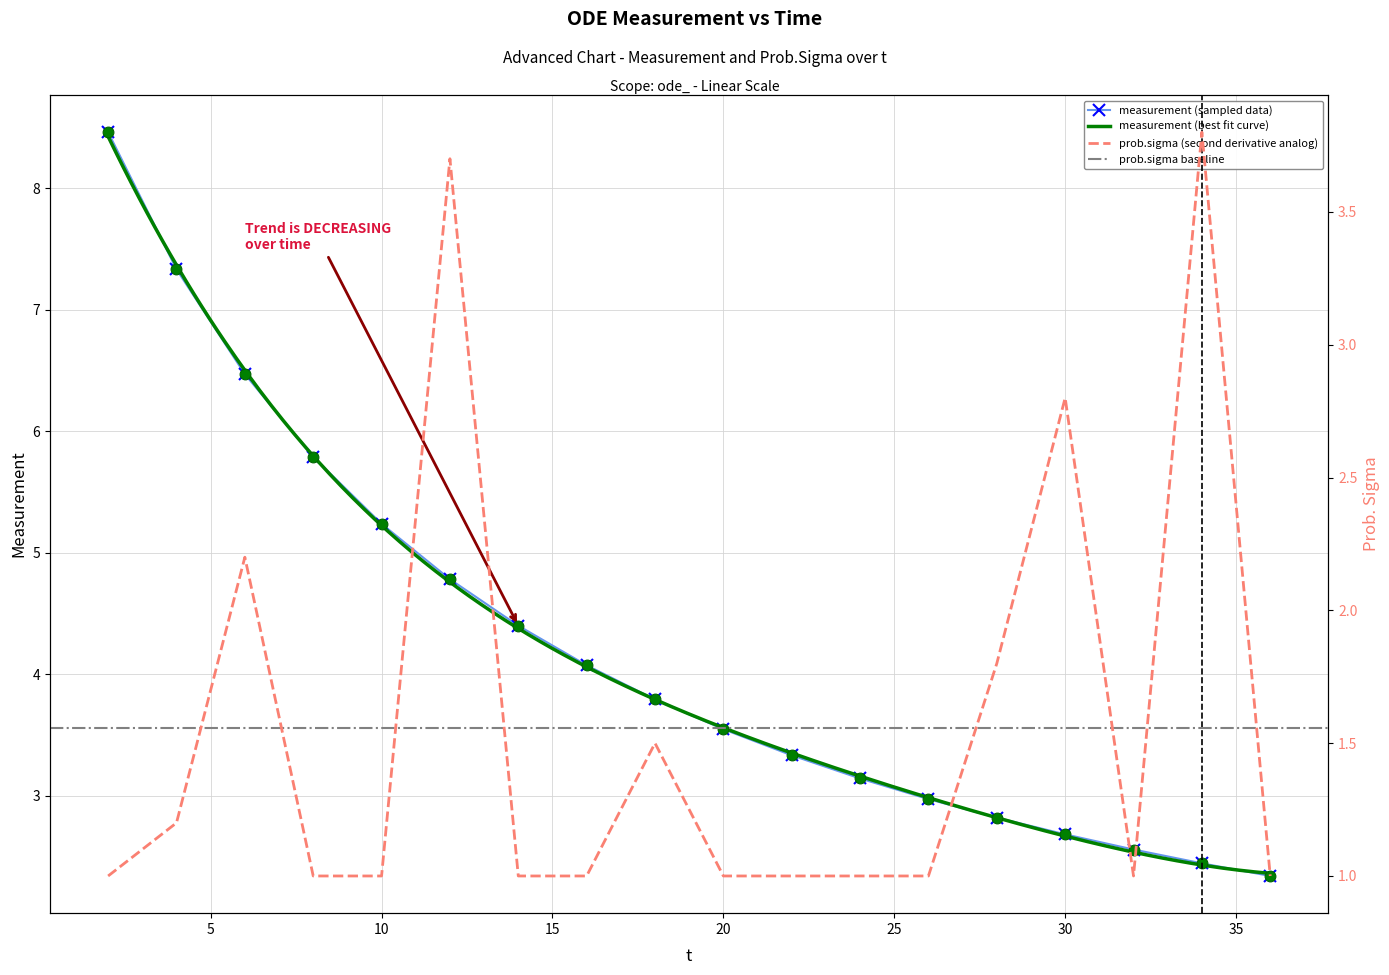

At how many categories does at least one series exceed 2?

18